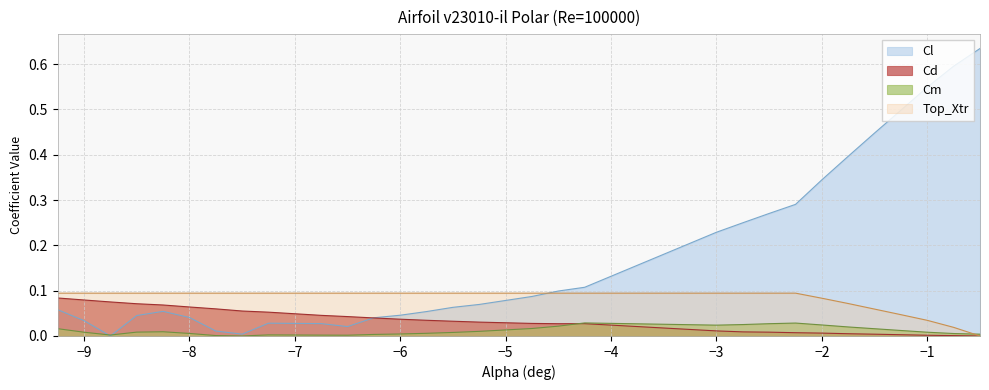

Where is the first local minimum for Cm?

-8.75